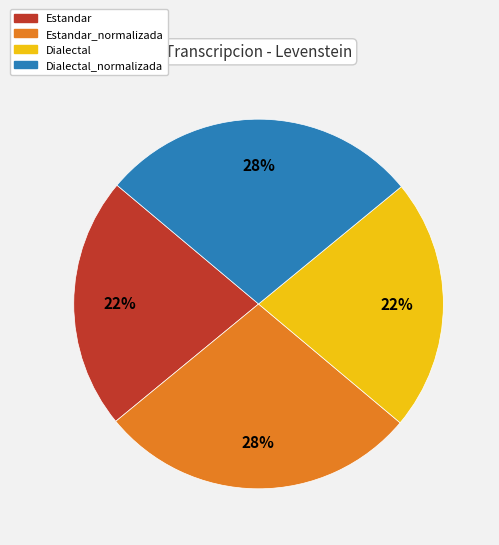

Is there any slice that represents more than half of the pie?

No